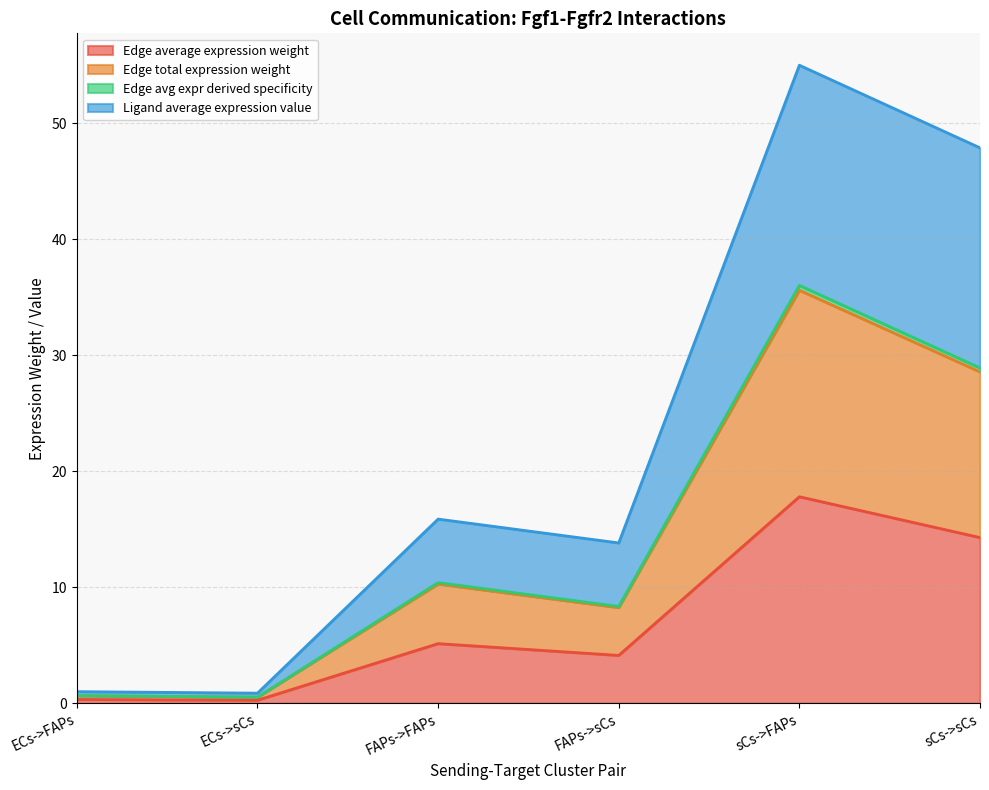

The value of Edge avg expr derived specificity at FAPs->sCs is 8.3. True or false?

True